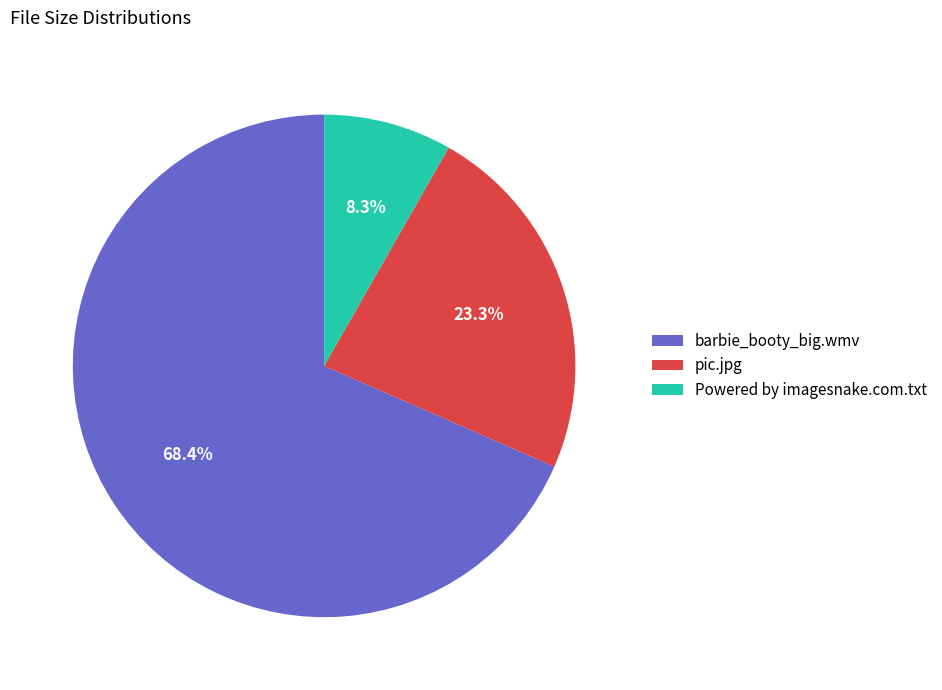

Is barbie_booty_big.wmv the majority of the pie?

Yes